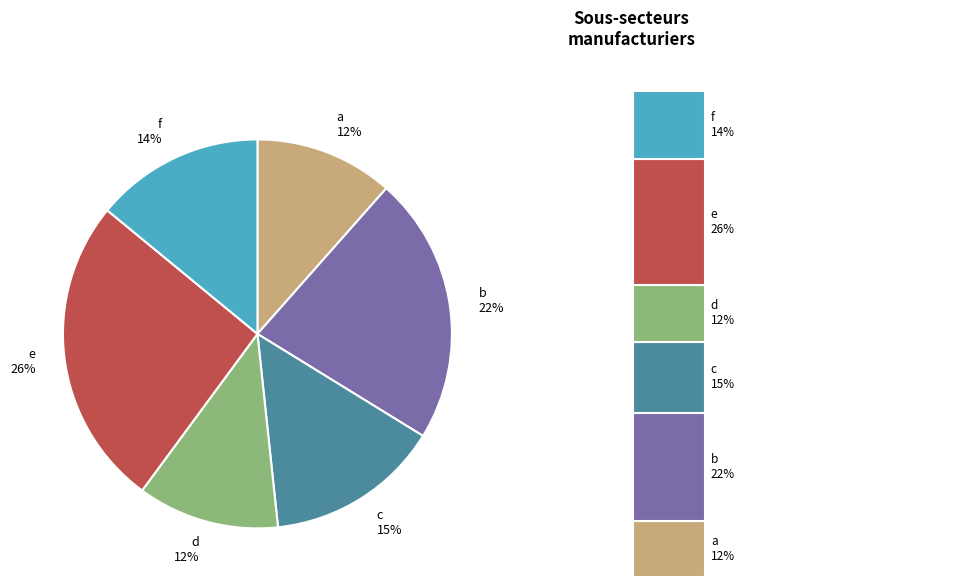

Is it true that e is 26% of the pie?

True